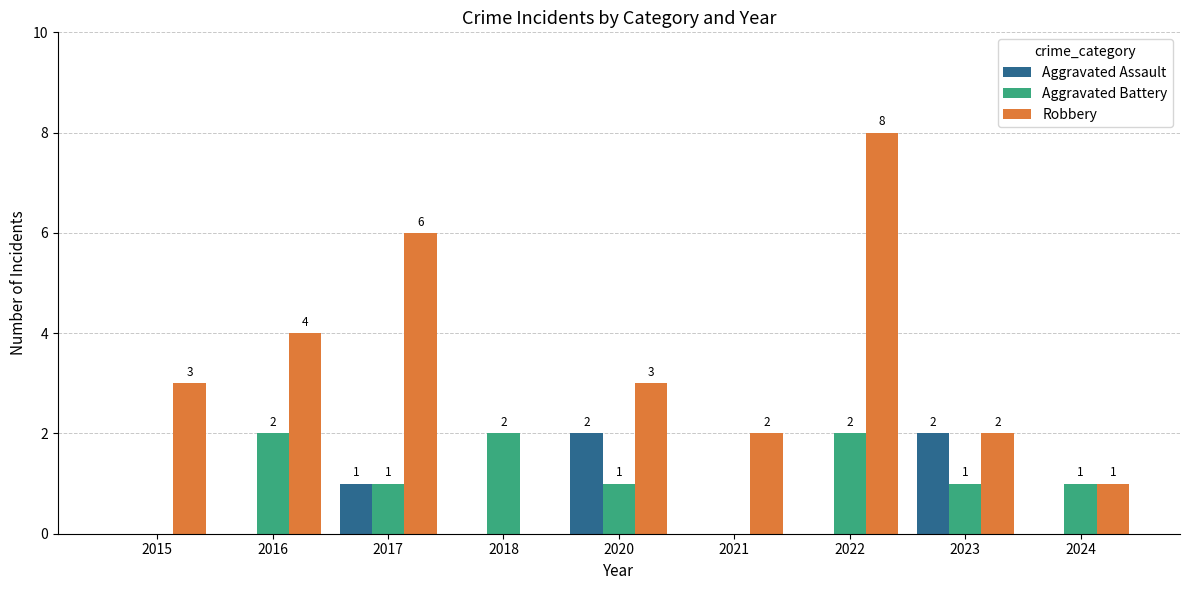

Are the bars grouped side by side (vs. stacked)?

Yes